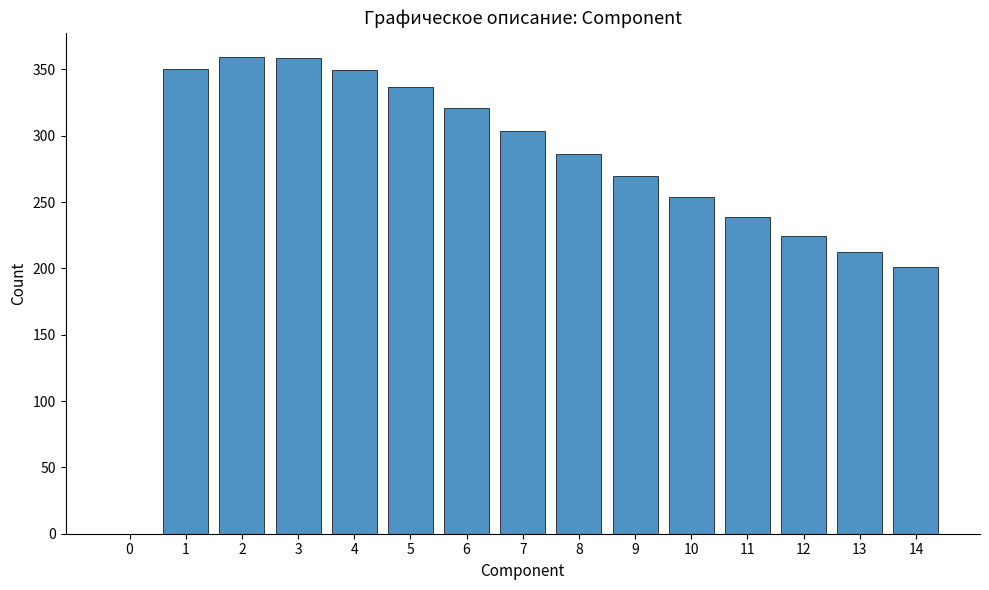

At which label is the value closest to 179?

14